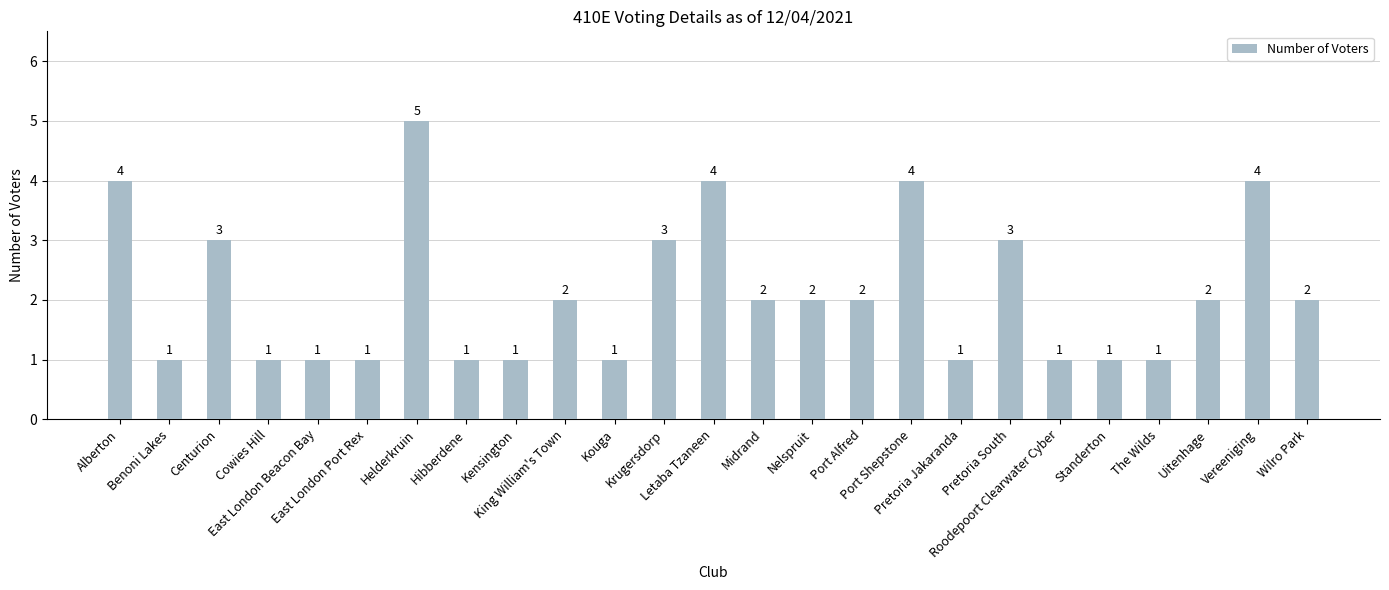

Approximately how many times larger is the value at Roodepoort Clearwater Cyber compared to Midrand?

0.5